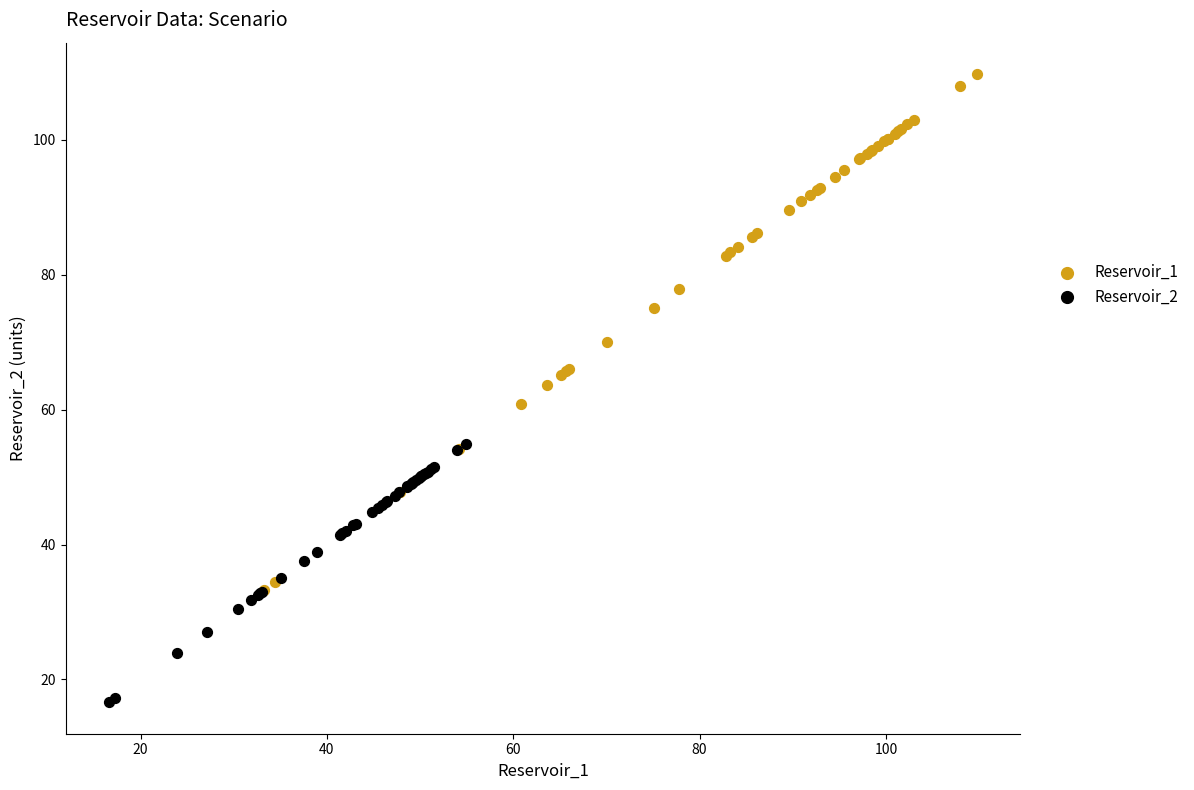

Which series reaches the minimum Y coordinate?

Reservoir_2